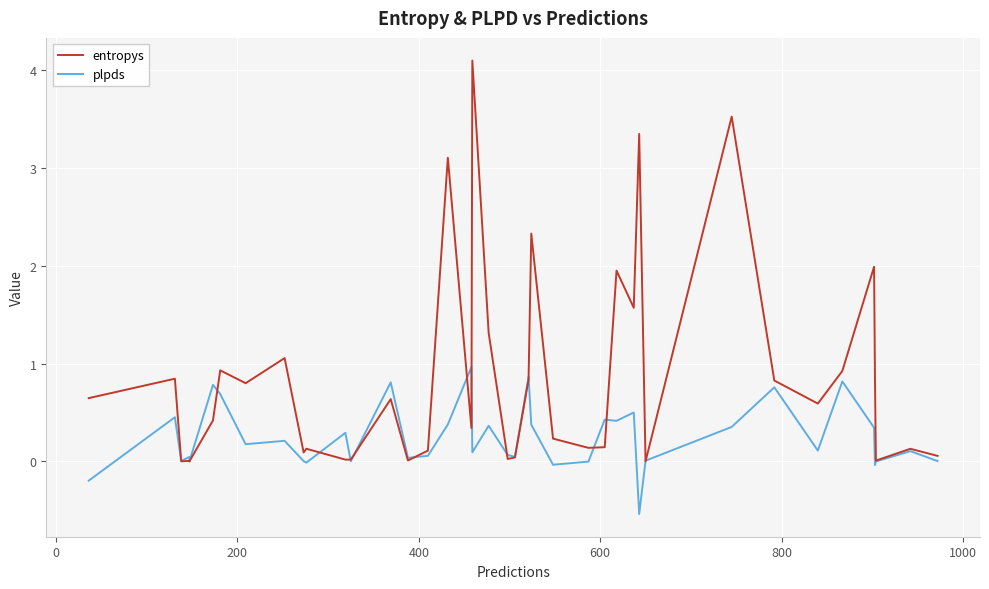

Count the number of categories in the chart.

40